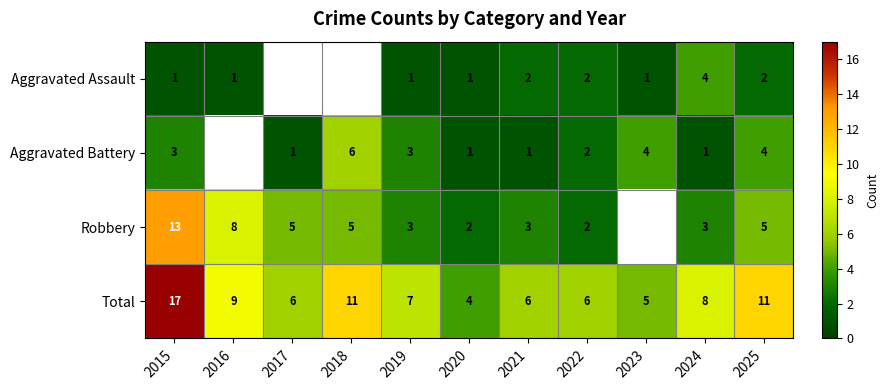

Where is Total nearest to the value 10?

2016